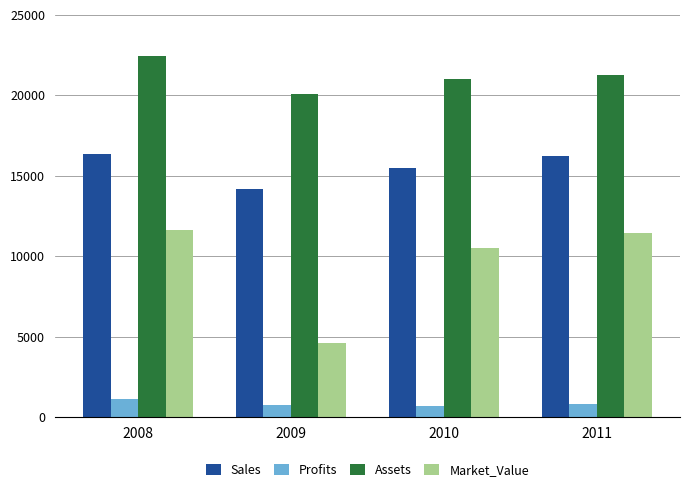

What are all the series names shown in the legend?

Sales, Profits, Assets, Market_Value